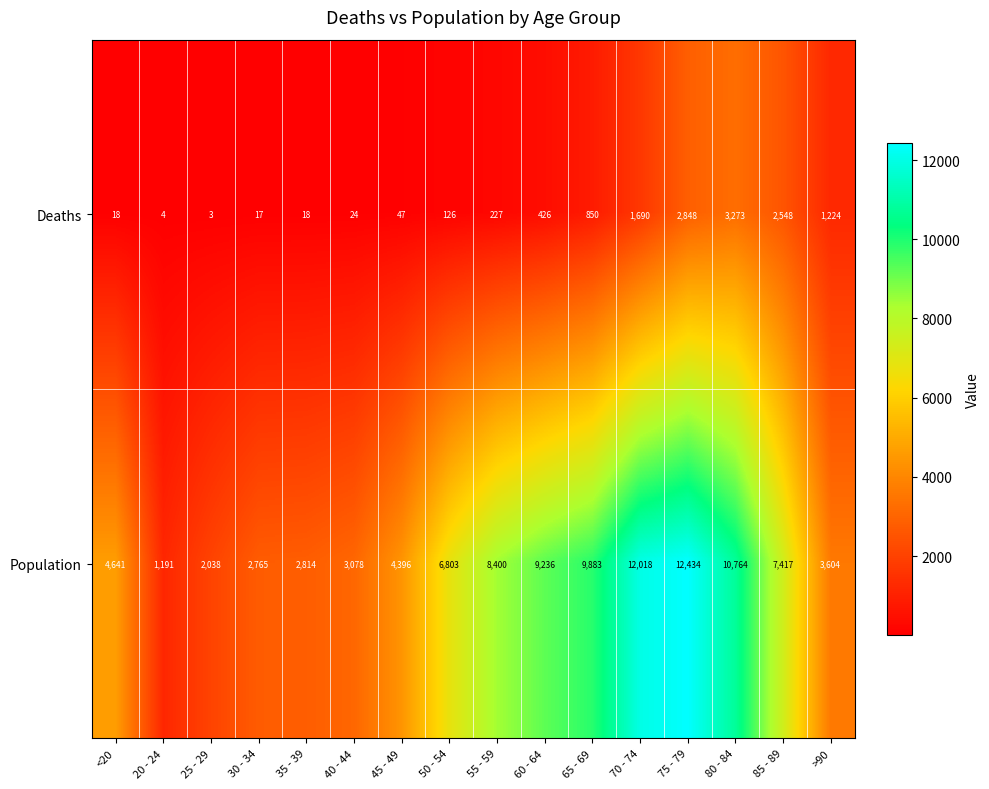

The Population series shows 3209 at 25 - 29. True or false?

False